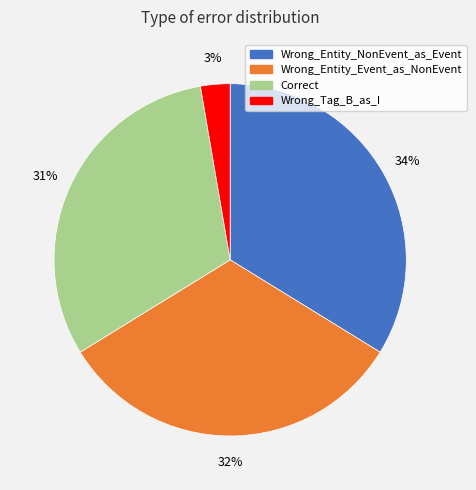

Count the number of slices in the pie.

4